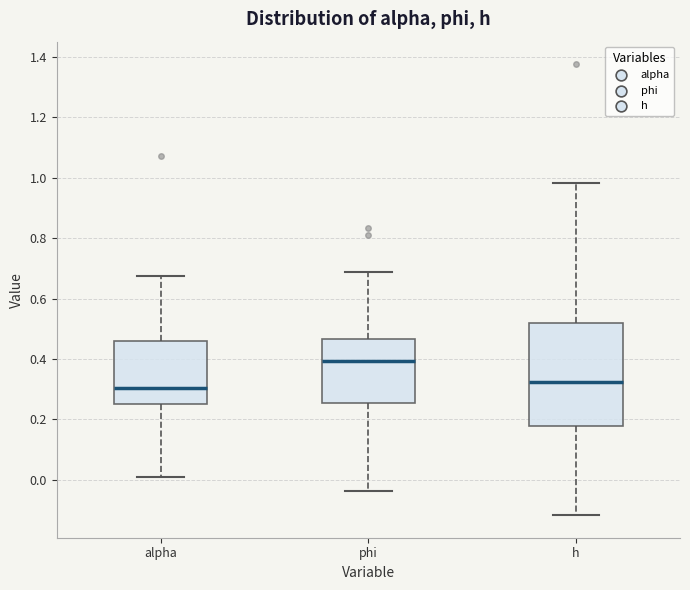

Comparing the boxes themselves (not the whiskers), which one is the tallest?

h